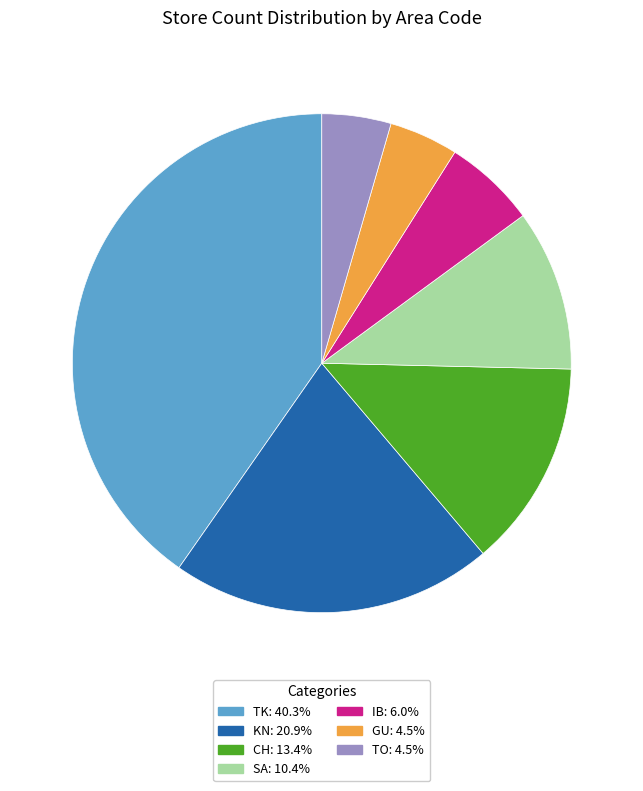

Between CH and TK, which is larger?

TK